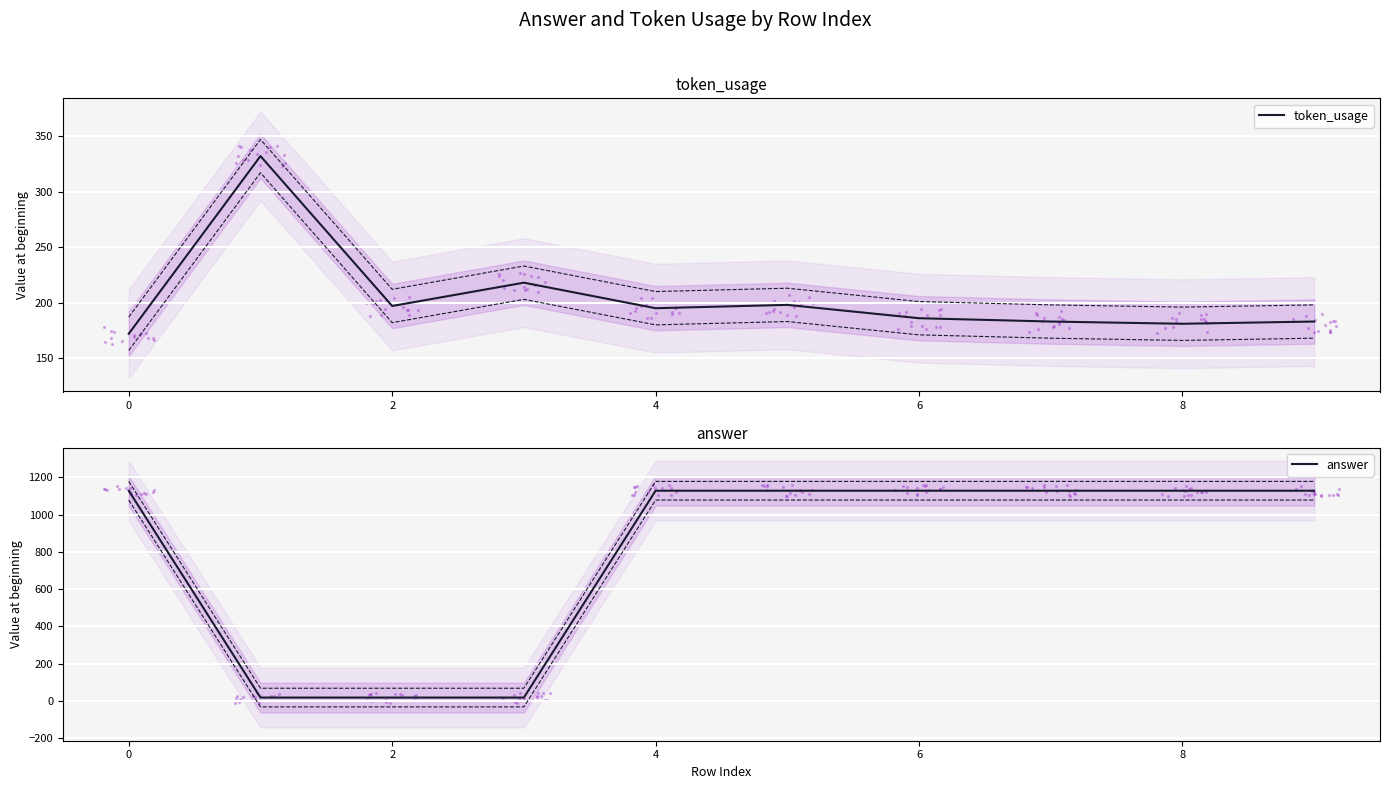

Which series has the largest total across all categories?

answer